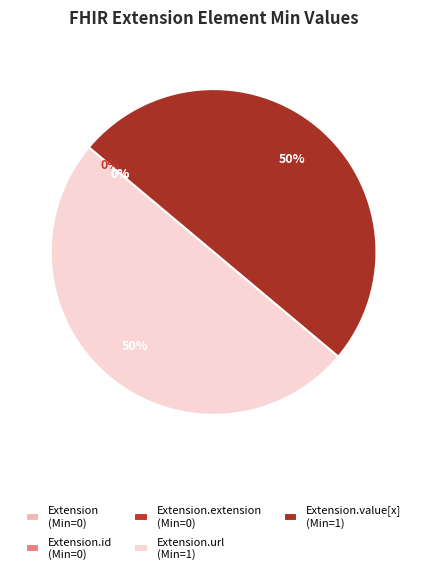

What is the smallest slice in the pie chart?

Extension